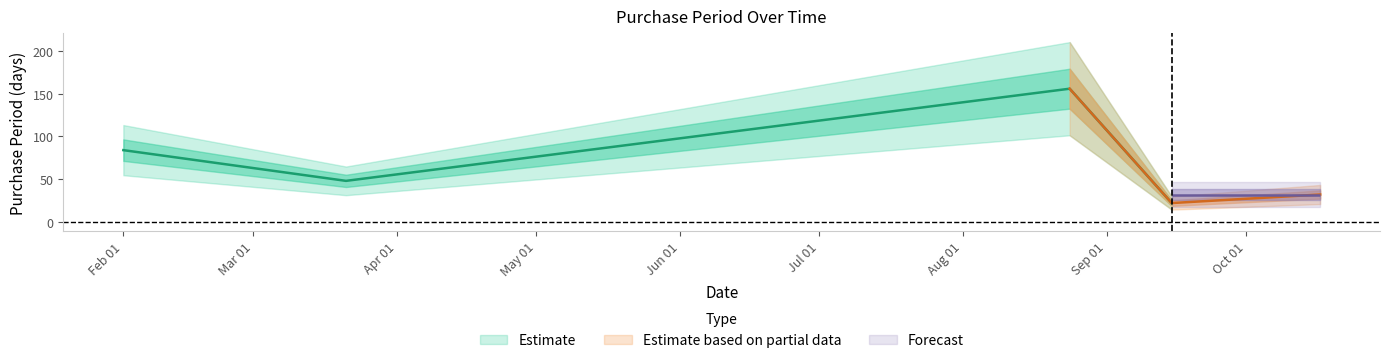

What is the difference between the values at 2017-10-17 and 2017-02-01?

52